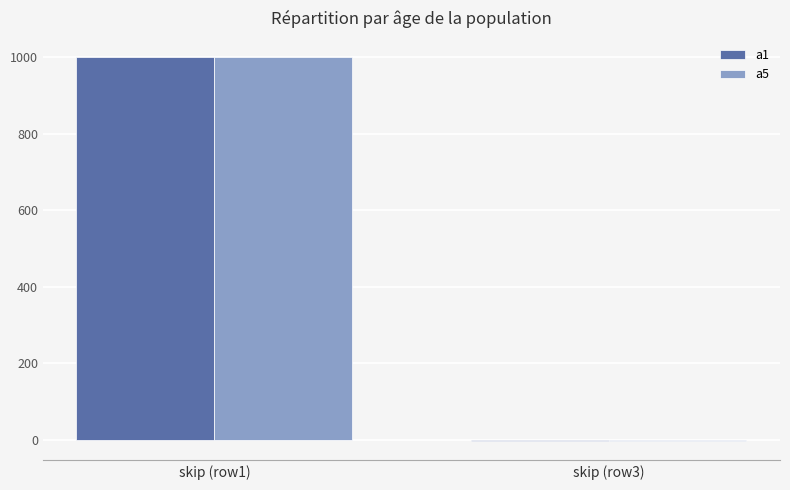

What is the highest value of the a5 series?

1000.0